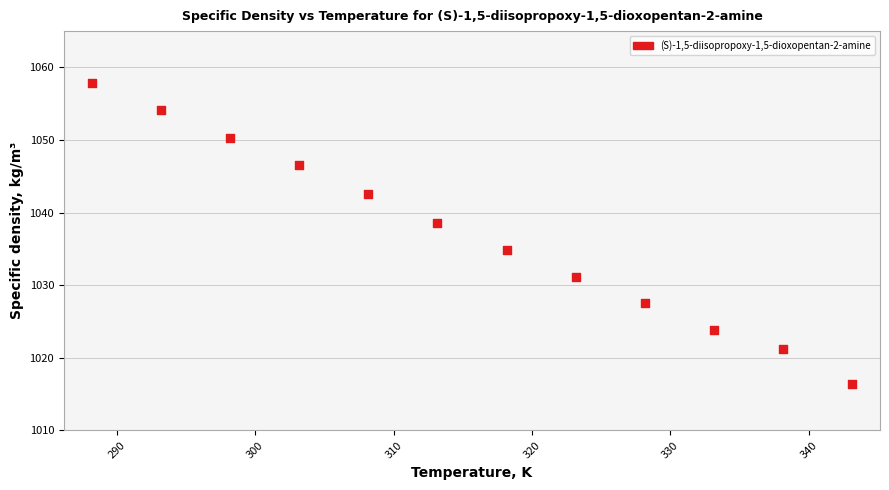

What Y value in the scatter plot is closest to 1037?

1038.6